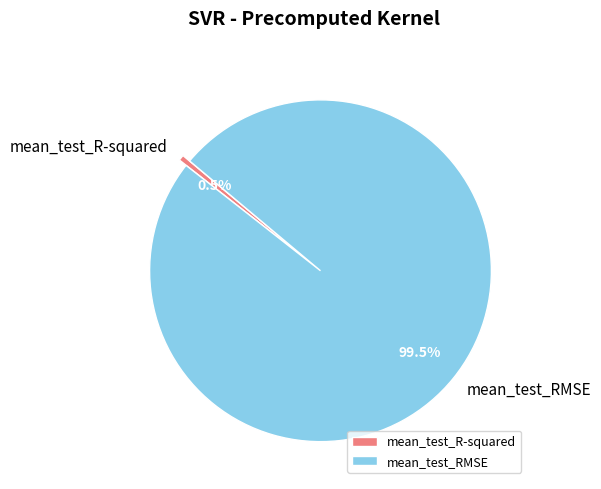

Between mean_test_RMSE and mean_test_R-squared, which is larger?

mean_test_RMSE